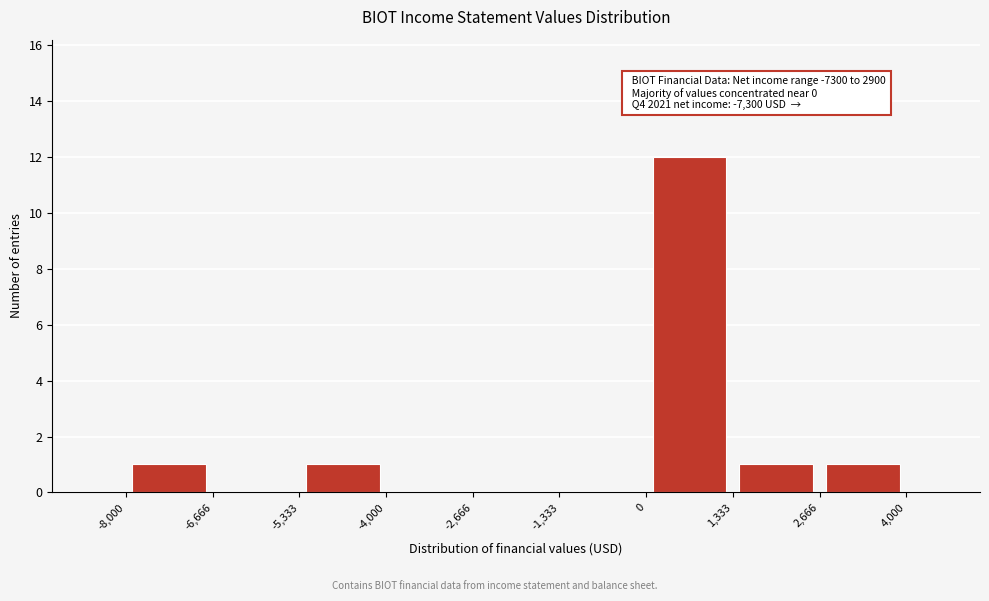

Which range on the x-axis has the tallest bar?

0 to 1,333